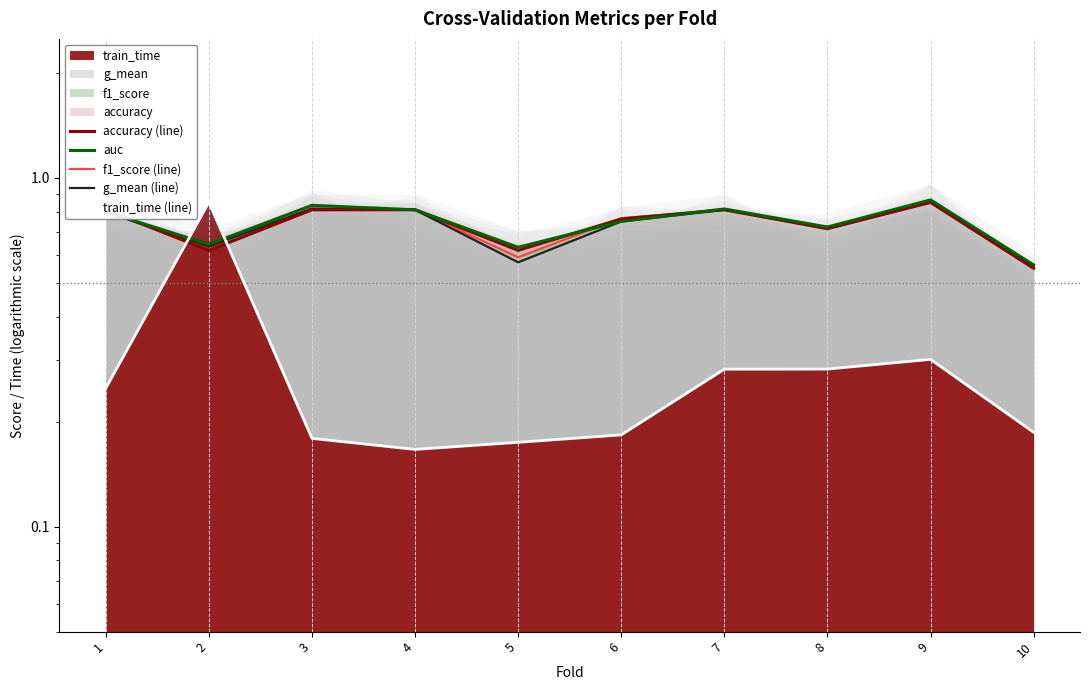

Is the value of f1_score (line) at 3 greater than the value of g_mean (line) at 6?

Yes